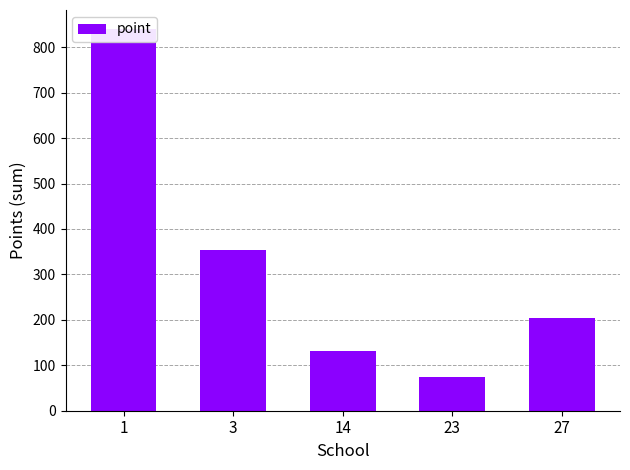

What is the value of the 3rd bar from the left?

131